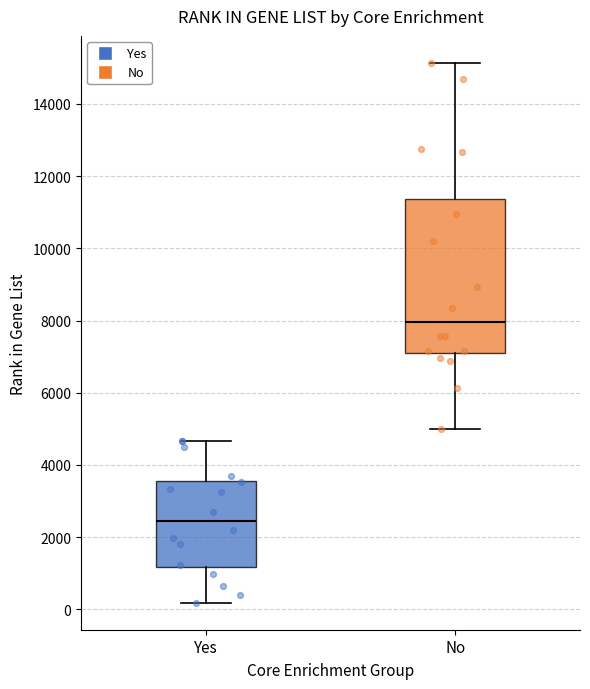

Reading left to right, transcribe this box plot: for each box, give where its median line is, the range the box spans, and where its two whiskers end, as read against the y-axis. The values are not printed on the chart, so give them approximately, as read against the axis.

Yes: median 2400, box 1200 to 3600, whiskers 200 to 4600
No: median 8000, box 7200 to 11400, whiskers 5000 to 15200